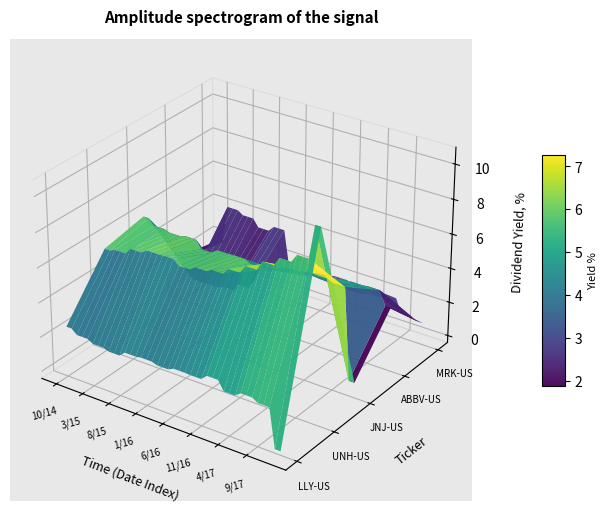

Reading left to right, what are all the values shown in this chart?

LLY-US: 2.5	2.5	2.2	2.2	2.2	2.0	2.0	2.0	1.9	1.9	1.9	2.2	2.2	2.2	2.3	2.3	2.3	2.2	2.2	2.2	2.3	2.3	2.3	2.3	2.3	2.3	2.6	2.6	2.6	2.0	2.0	2.0	2.3	2.3	2.3	2.1	2.1	2.1	-0.2	-0.2
UNH-US: 5.6	5.6	5.7	5.7	5.7	6.1	6.1	6.1	6.3	6.3	6.3	6.3	6.3	6.3	6.0	6.0	6.0	6.2	6.2	6.2	6.4	6.4	6.4	6.8	6.8	6.8	7.2	7.2	7.2	7.8	7.8	7.8	8.3	8.3	8.3	8.8	8.8	8.8	10.7	10.7
JNJ-US: 6.0	6.0	5.7	5.7	5.7	5.6	5.6	5.6	5.7	5.7	5.7	5.2	5.2	5.2	5.5	5.5	5.5	5.5	5.5	5.5	5.3	5.3	5.3	5.7	5.7	5.7	5.9	5.9	5.9	6.0	6.0	6.0	5.9	5.9	5.9	5.8	5.8	5.8	0.5	0.5
ABBV-US: 2.3	2.3	1.1	1.1	1.1	1.1	1.1	1.1	1.3	1.3	1.3	1.7	1.7	1.7	3.1	3.1	3.1	3.3	3.3	3.3	3.5	3.5	3.5	3.7	3.7	3.7	3.6	3.6	3.6	3.9	3.9	3.9	4.1	4.1	4.1	4.1	4.1	4.1	3.3	3.3
MRK-US: 1.8	1.8	4.1	4.1	4.1	3.9	3.9	3.9	3.4	3.4	3.4	3.8	3.8	3.8	1.6	1.6	1.6	1.6	1.6	1.6	1.8	1.8	1.8	2.0	2.0	2.0	1.4	1.4	1.4	1.6	1.6	1.6	1.8	1.8	1.8	1.0	1.0	1.0	0.9	0.9